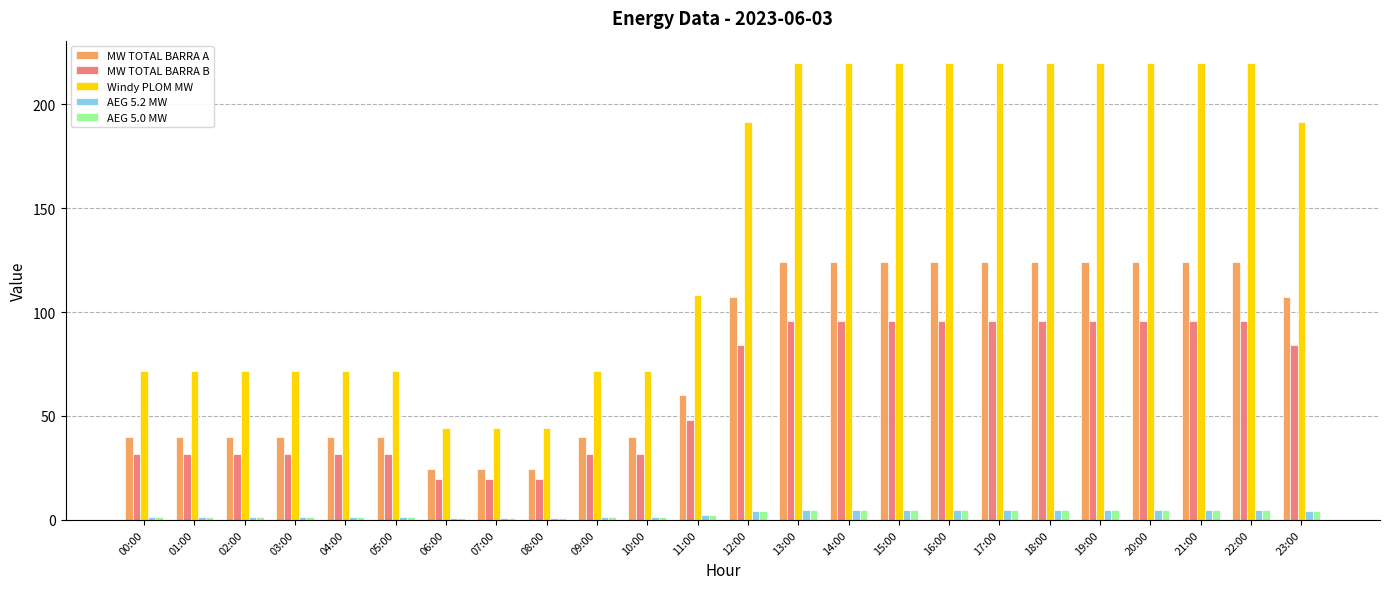

What is the label of the 23rd bar from the right?

01:00